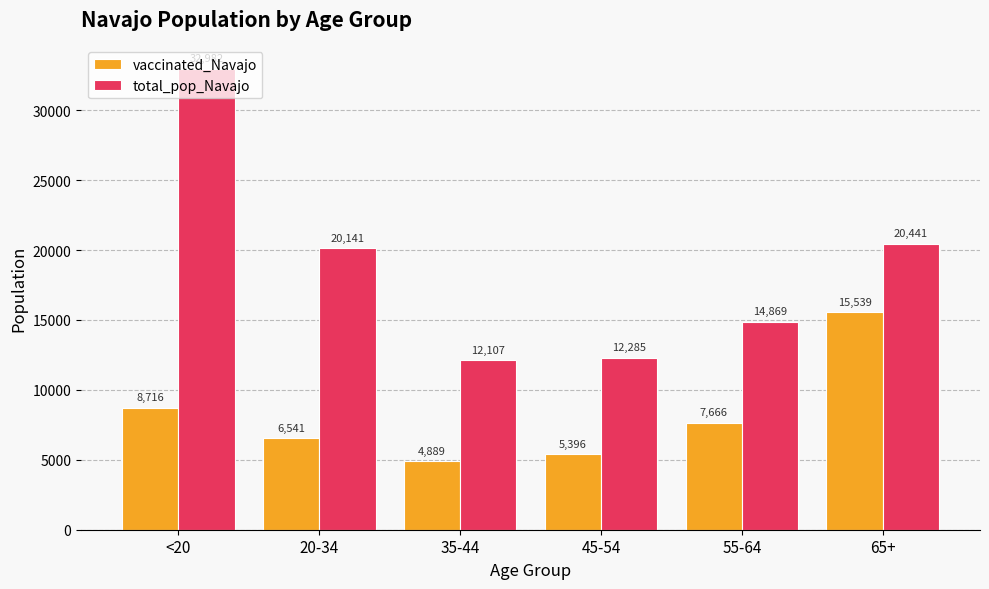

The vaccinated_Navajo series shows 8716 at <20. True or false?

True